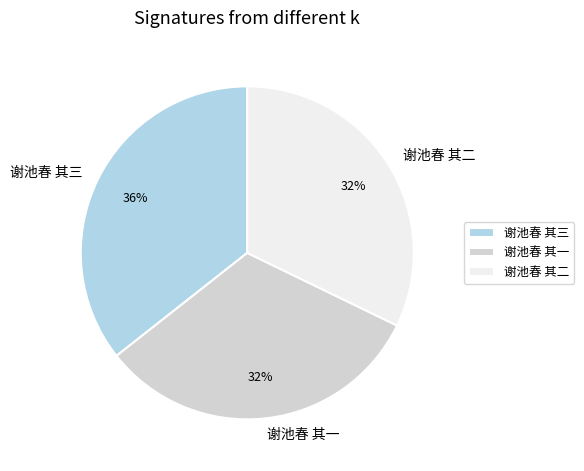

Which has a higher value, 谢池春 其三 or 谢池春 其一?

谢池春 其三